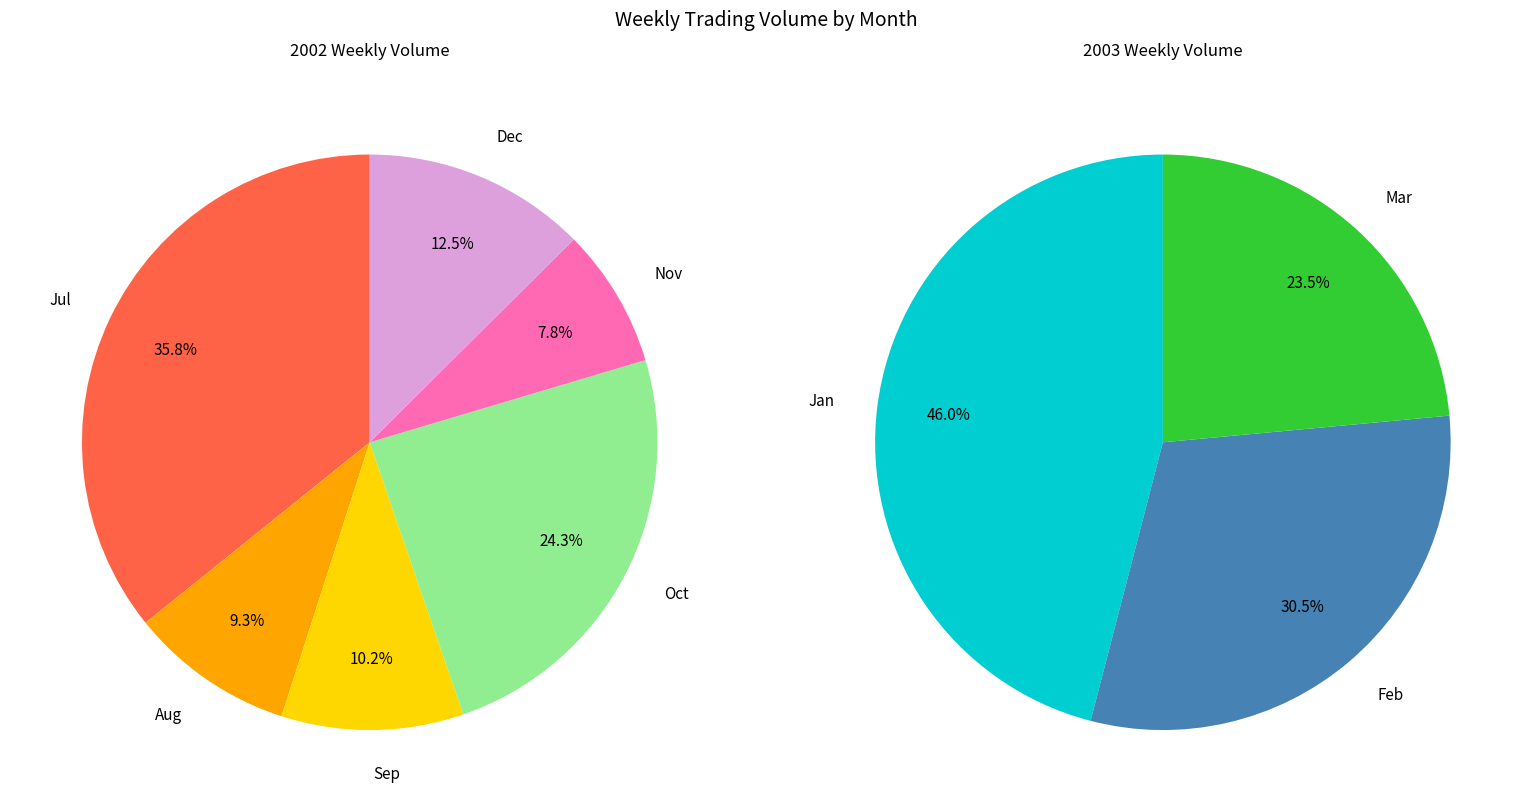

Approximately how many times larger is the value at 2002-07-29 compared to 2003-03-10?

1.5